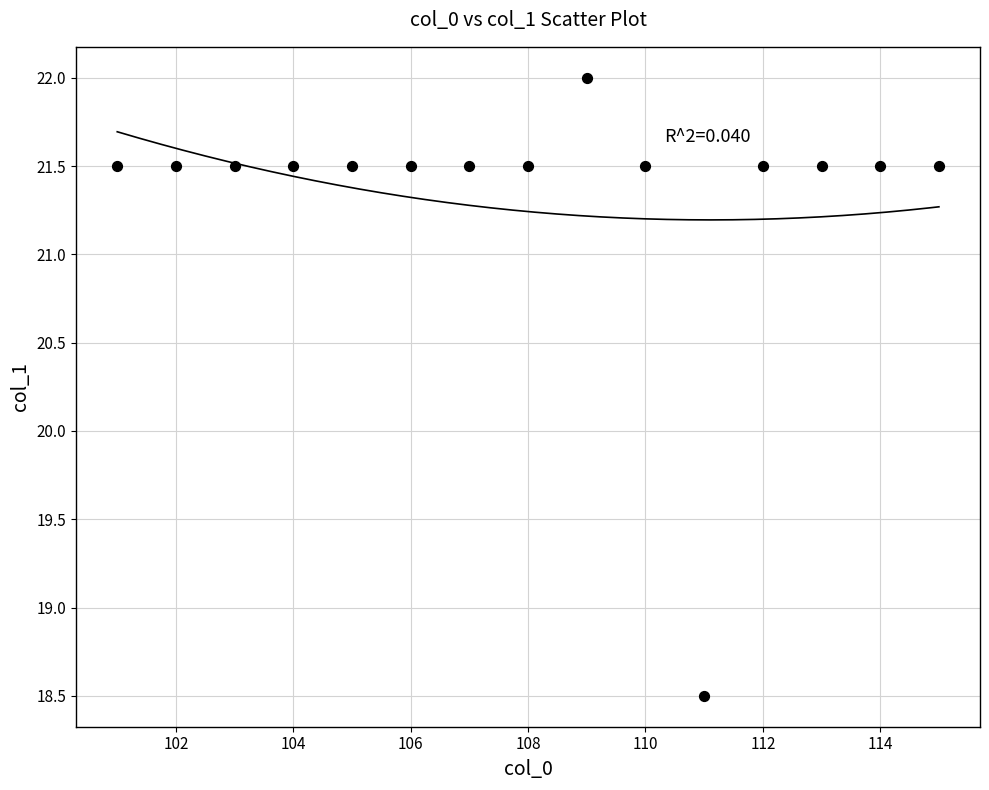

What is the range of Y values (max minus min)?

3.5